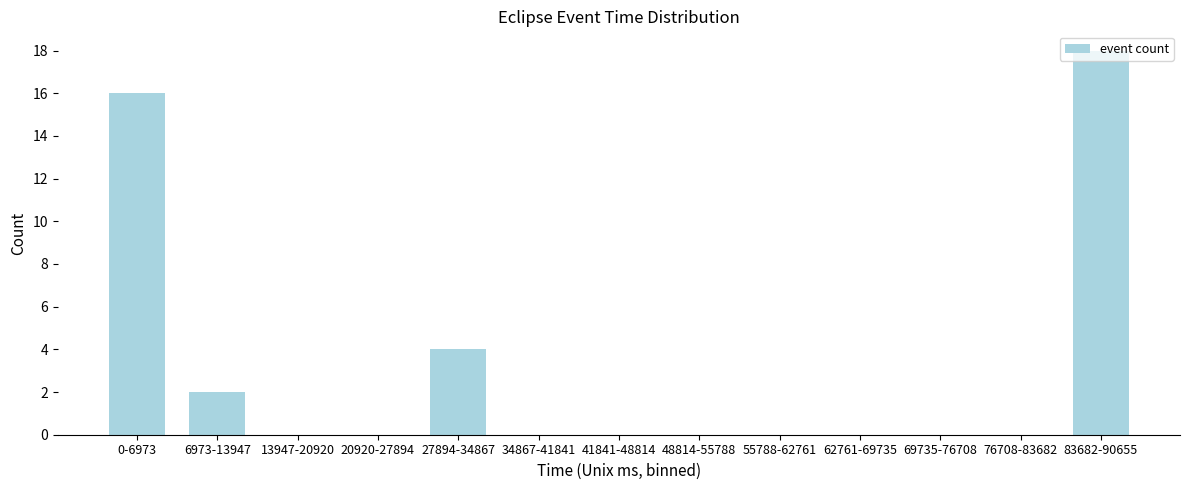

What is the greatest value displayed?

18